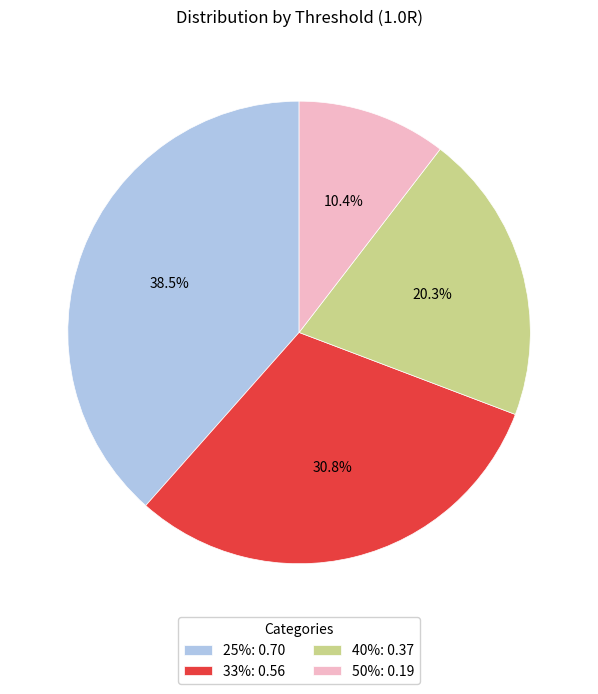

What portion of the pie excludes 33%: 0.56?

69.2%